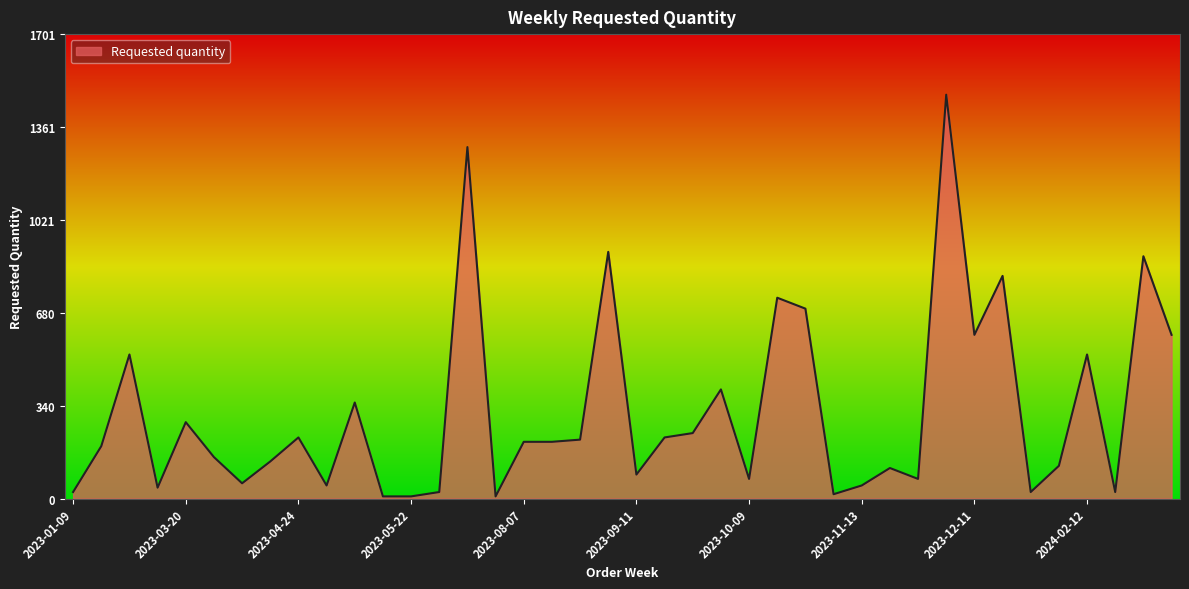

What is the maximum value shown in the chart?

1480